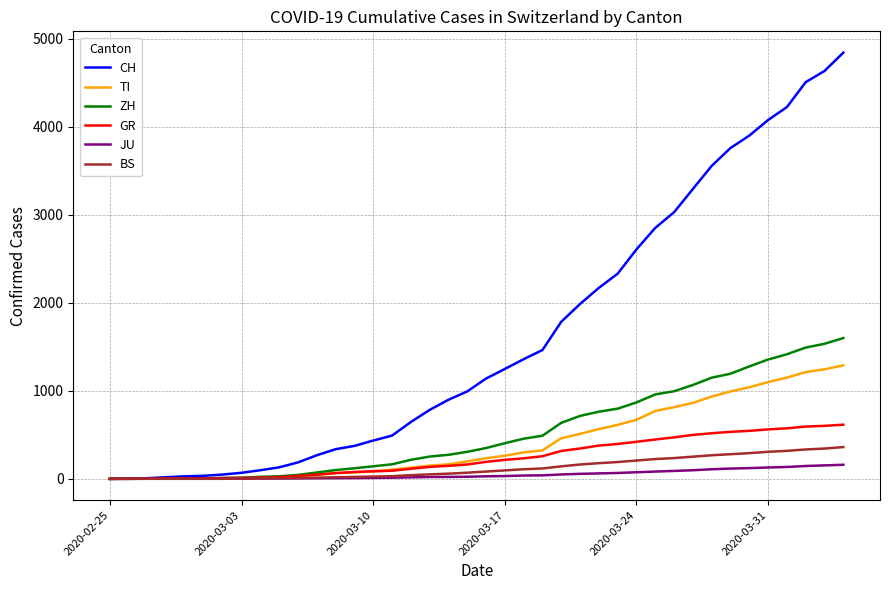

What are all the series names shown in the legend?

CH, TI, ZH, GR, JU, BS